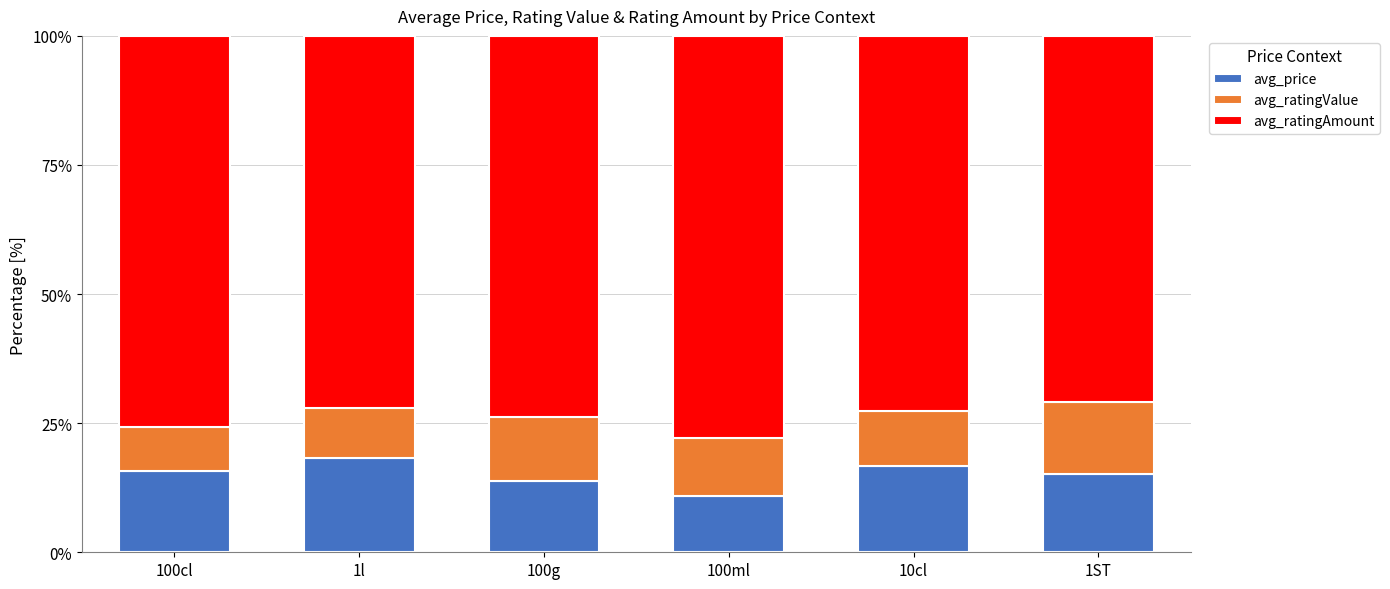

How many series are shown in this chart?

3